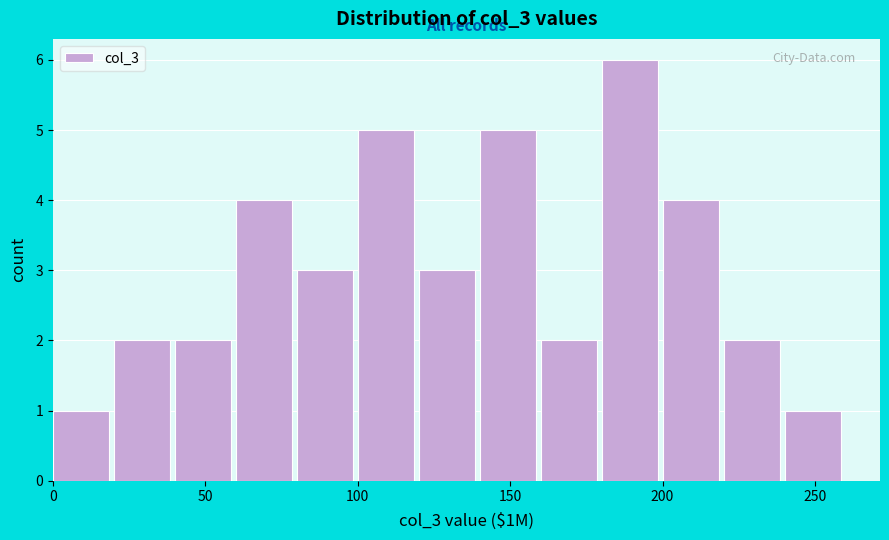

Reading left to right, transcribe this chart: for each bar, give the range it covers on the x-axis and its height. The values are not printed on the chart, so give them approximately, as read against the axis.

0 to 20: 1
20 to 40: 2
40 to 60: 2
60 to 80: 4
80 to 100: 3
100 to 120: 5
120 to 140: 3
140 to 160: 5
160 to 180: 2
180 to 200: 6
200 to 220: 4
220 to 240: 2
240 to 260: 1